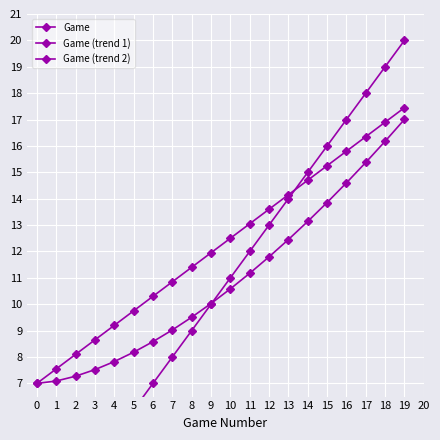

Reading left to right, what are all the values shown in this chart?

Game: 1.0	2.0	3.0	4.0	5.0	6.0	7.0	8.0	9.0	10.0	11.0	12.0	13.0	14.0	15.0	16.0	17.0	18.0	19.0	20.0
Game (trend 1): 7.0	7.5	8.1	8.7	9.2	9.8	10.3	10.9	11.4	11.9	12.5	13.1	13.6	14.2	14.7	15.2	15.8	16.4	16.9	17.5
Game (trend 2): 7.0	7.1	7.3	7.5	7.8	8.2	8.6	9.0	9.5	10.0	10.6	11.2	11.8	12.5	13.1	13.9	14.6	15.4	16.2	17.0